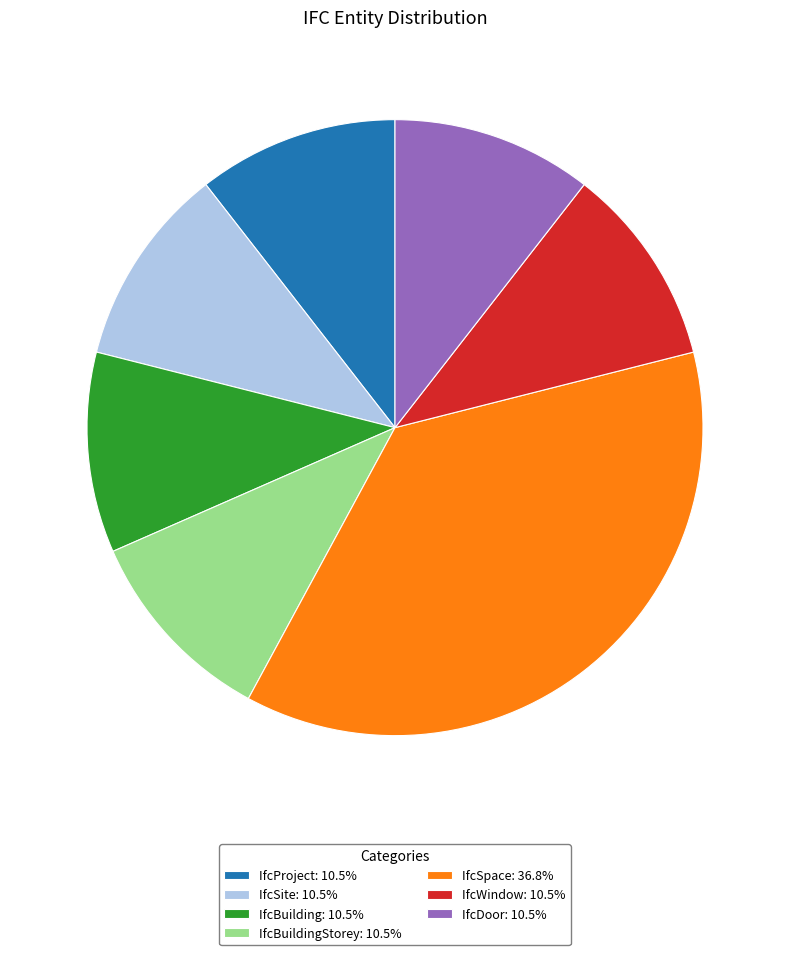

Is there a majority slice in this chart?

No